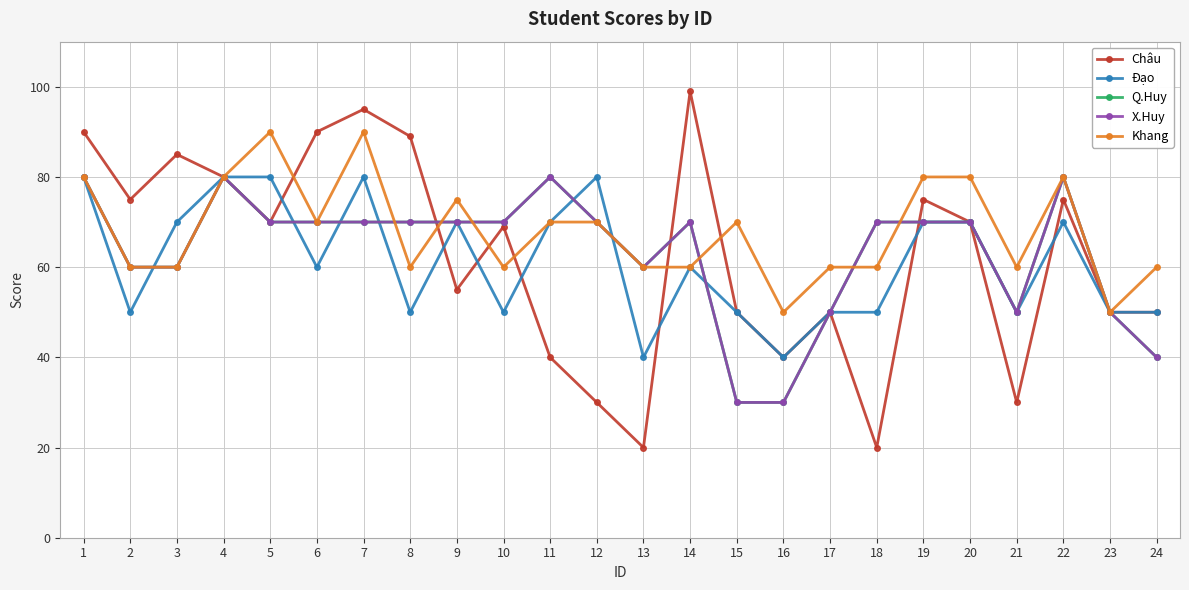

Does the chart have visible grid lines?

Yes